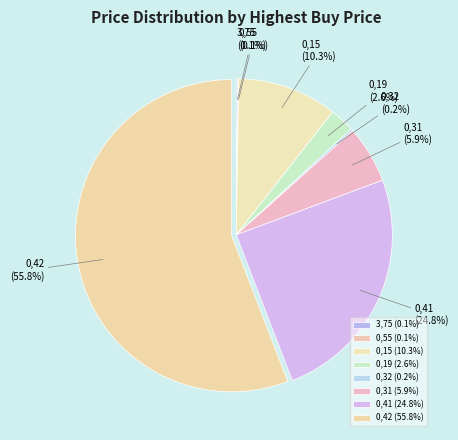

True or false: 0,15 accounts for 1% of the total.

False